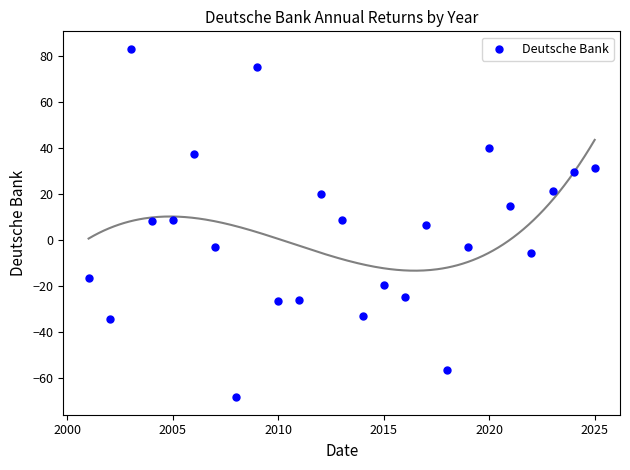

What is the range of Y values (max minus min)?

151.9